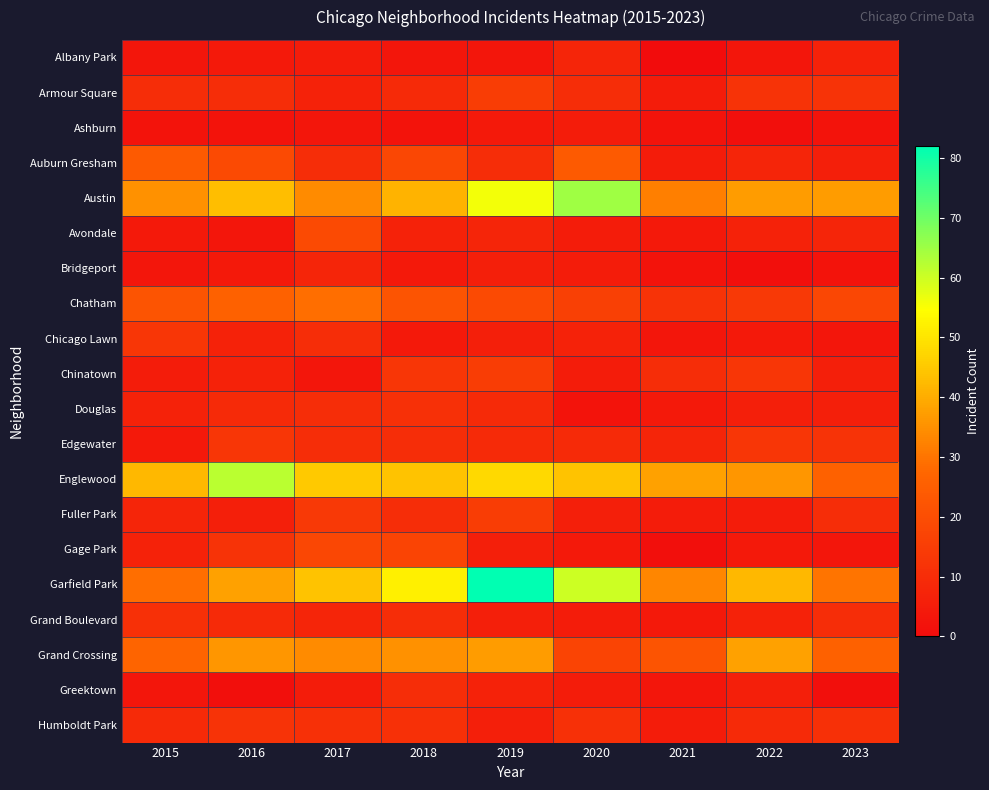

Which series has the largest total across all categories?

Garfield Park